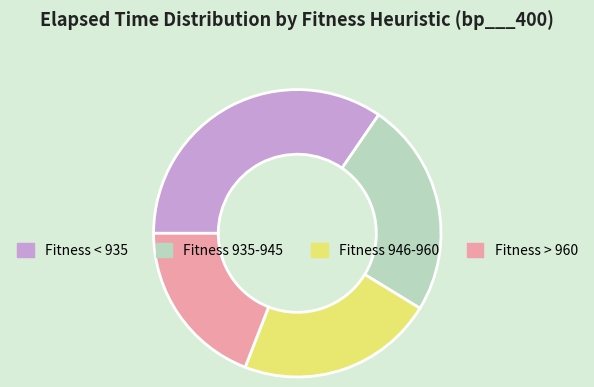

Is there any slice that represents more than half of the pie?

No